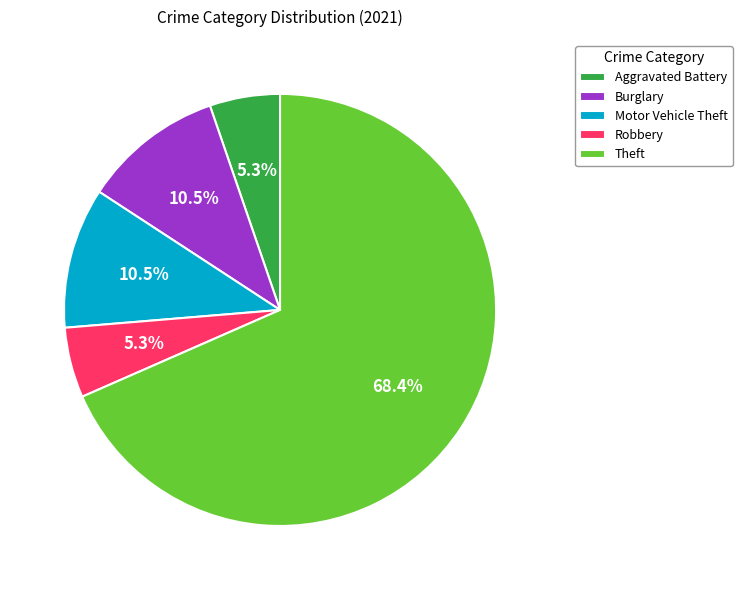

To the nearest percent, what is the average slice percentage?

20%